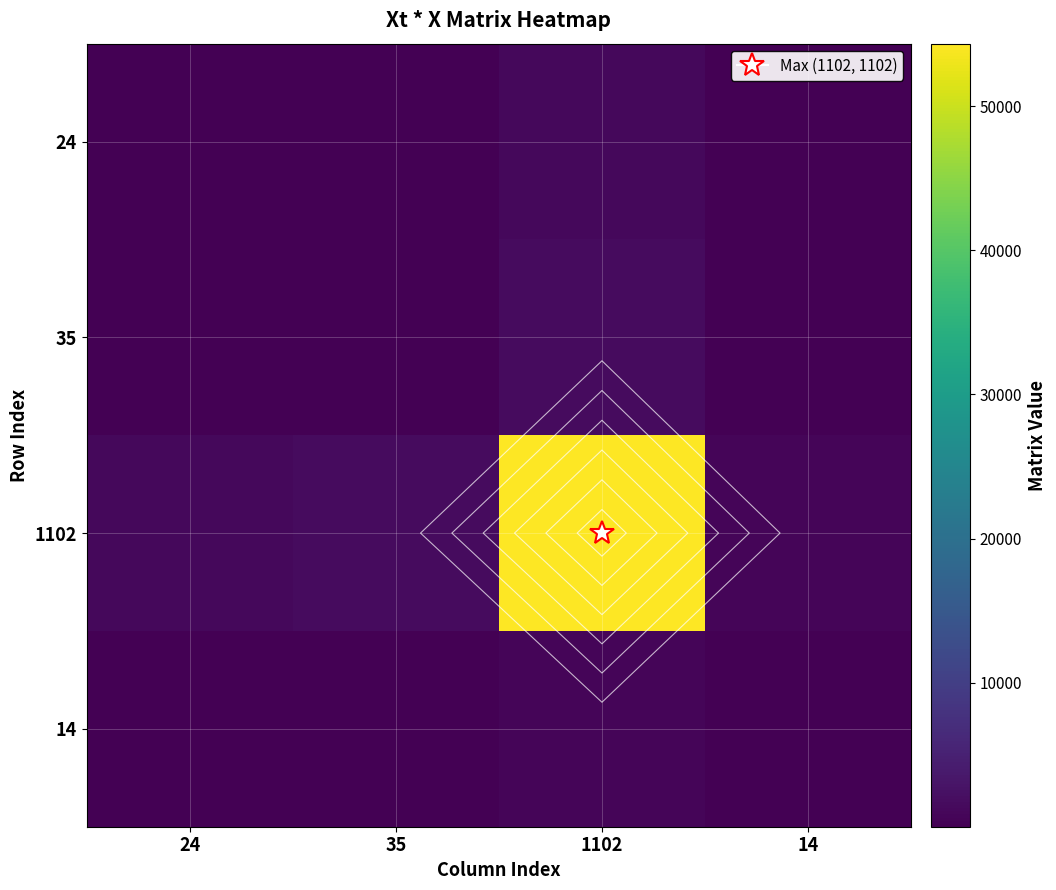

Rank the categories by 24 value from highest to lowest.

1102, 35, 24, 14